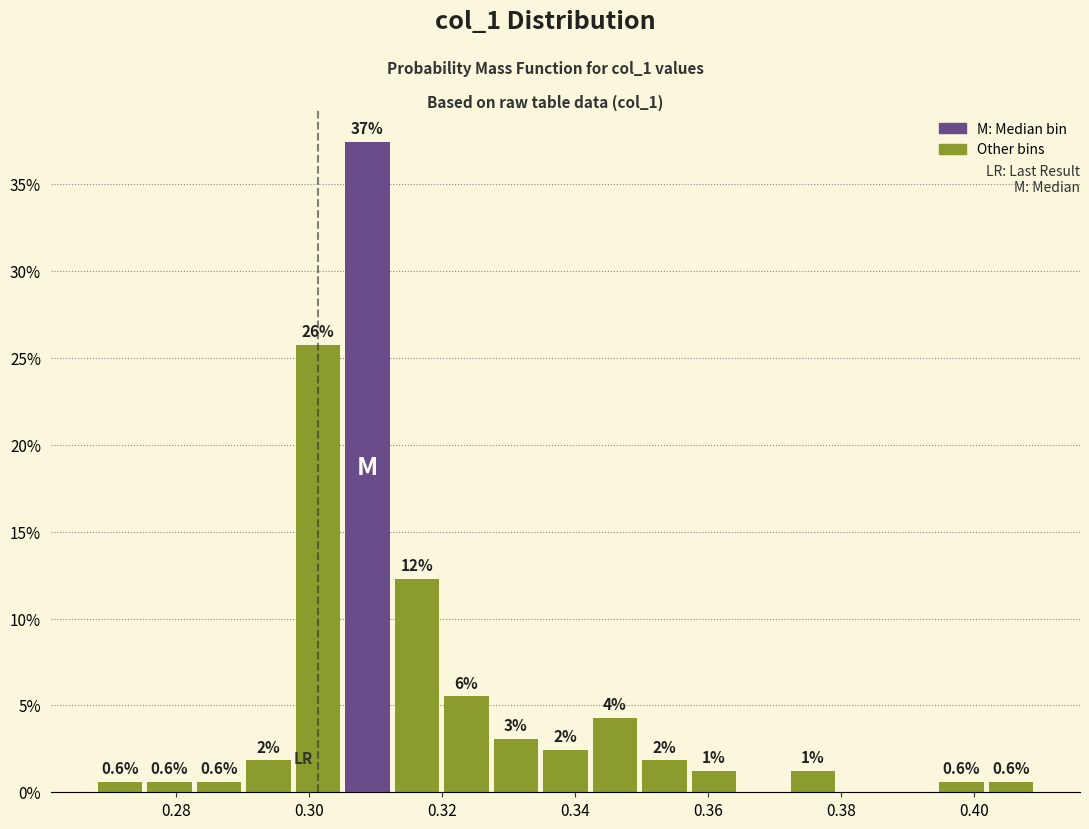

Read against the x-axis, roughly where is the centre of the tallest bar?

0.308